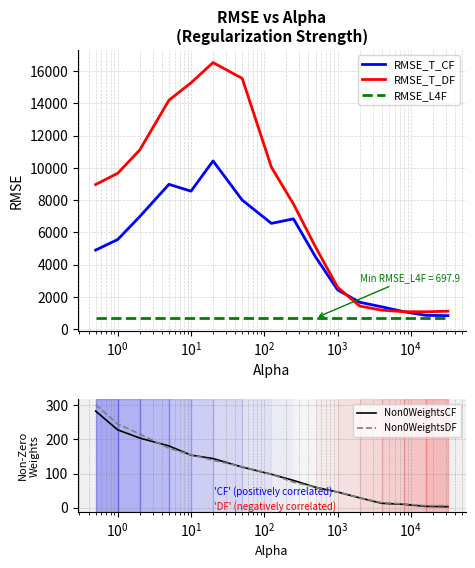

What is the highest value of the RMSE_L4F series?

697.9